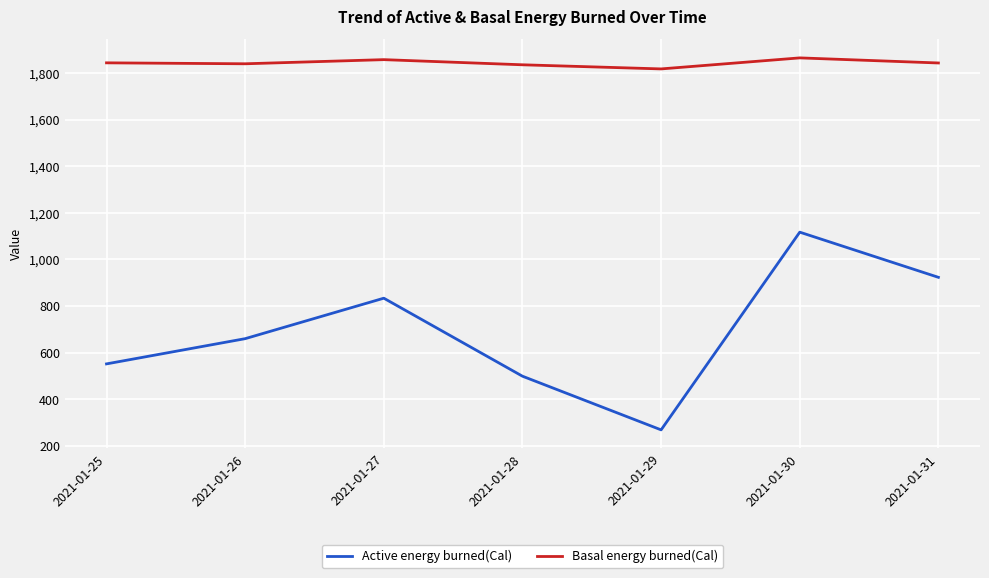

Rank the series by their maximum value, from lowest to highest.

Active energy burned(Cal), Basal energy burned(Cal)